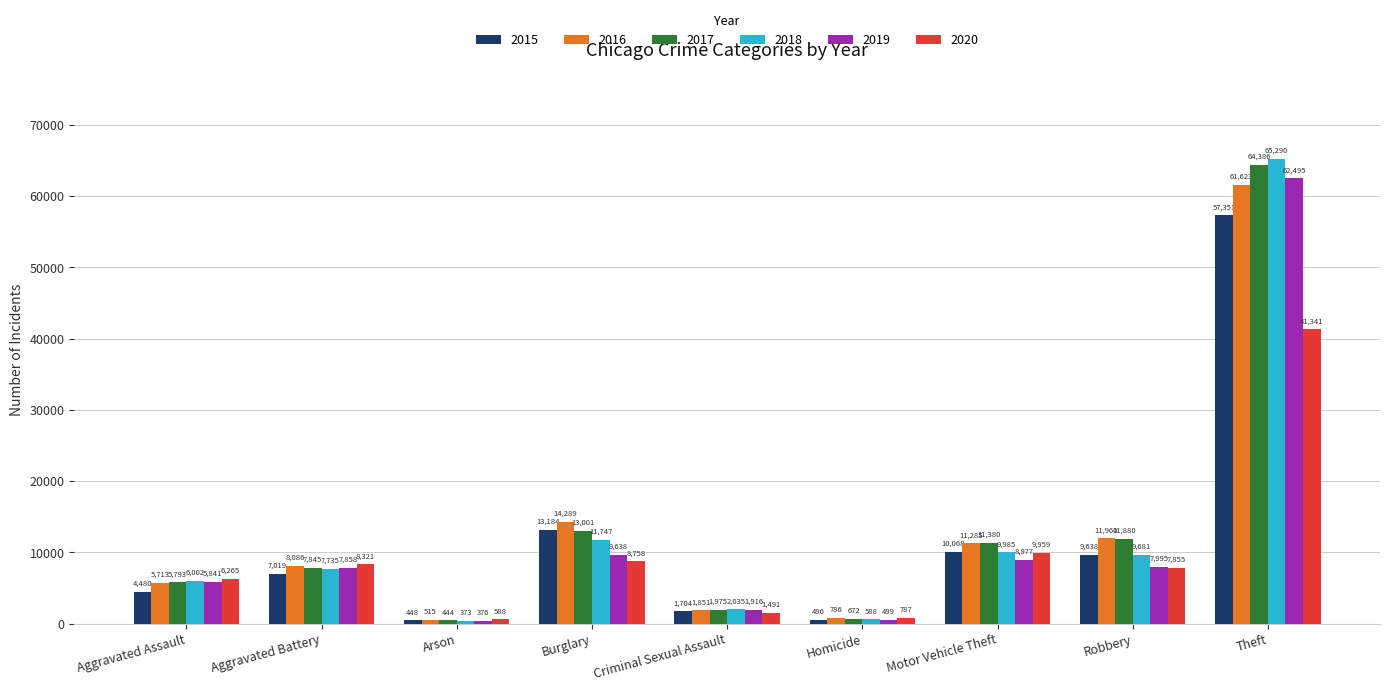

What is the total value across all series at Motor Vehicle Theft?

61654